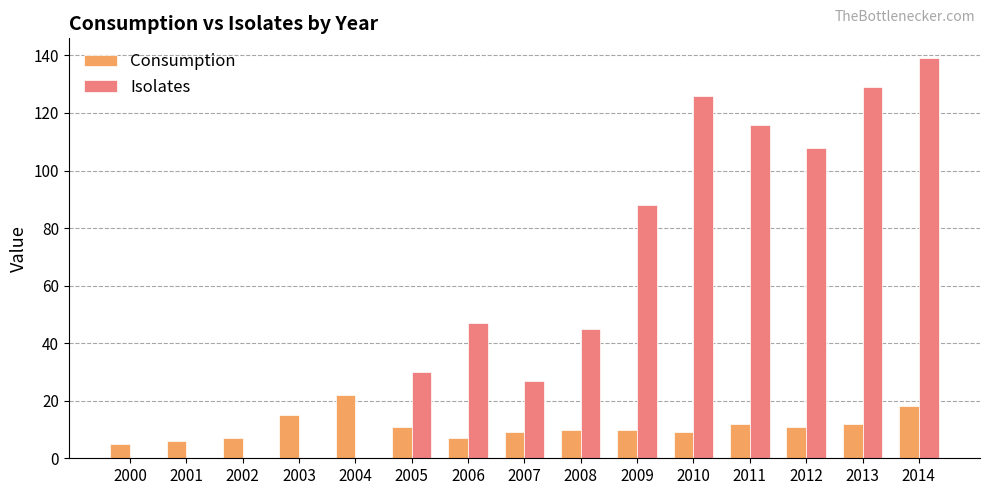

At which category is the sum across all series the highest?

2014